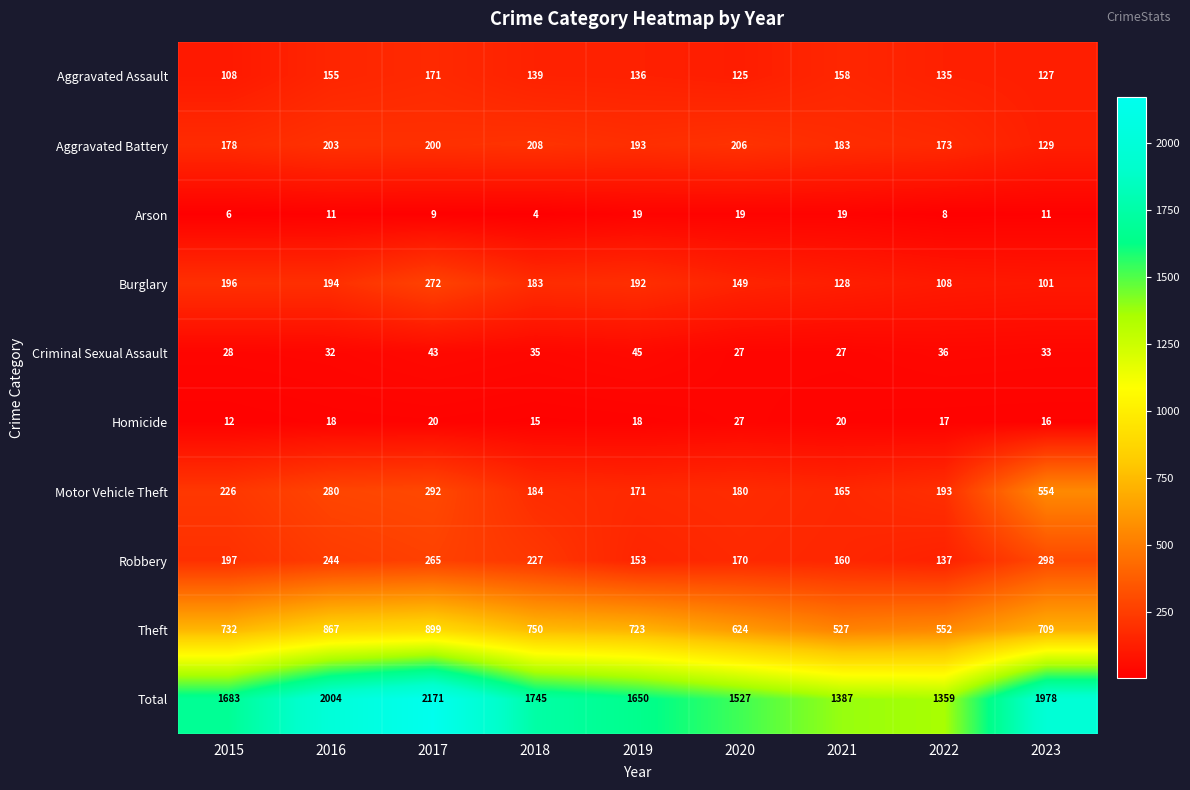

What is the sum of the Arson values at 2015 and 2018?

10